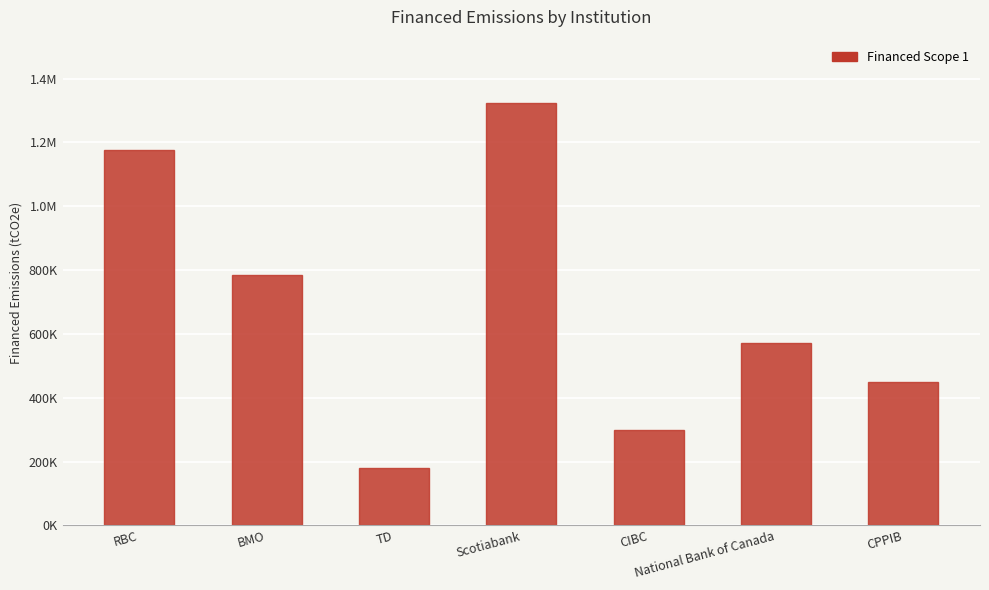

Does the chart contain stacked bars?

No